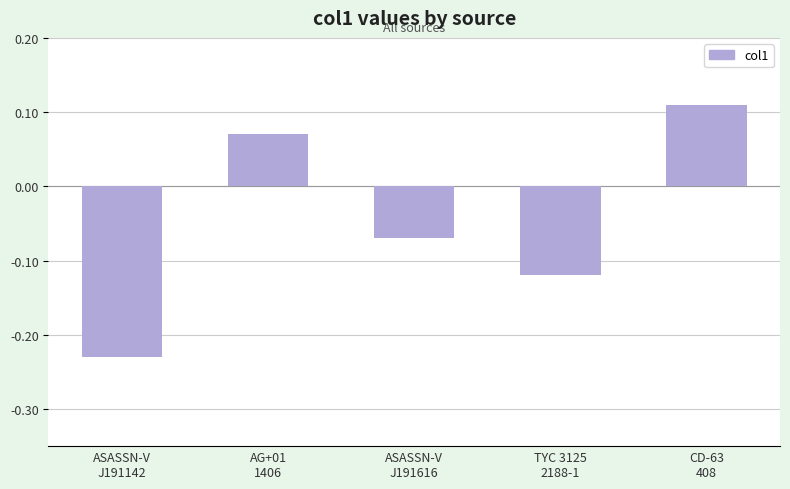

What is the difference between the second highest and minimum values?

0.3